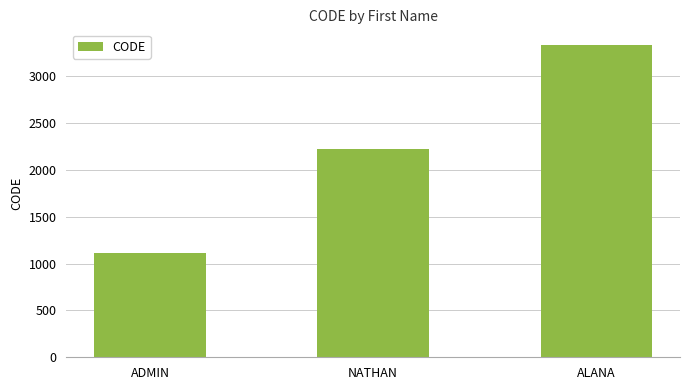

Reading right to left, list all the values displayed in this chart.

3333	2222	1111